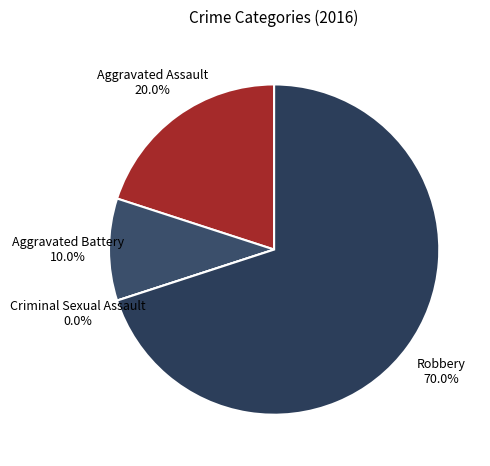

To the nearest percent, what portion does Robbery represent?

70%